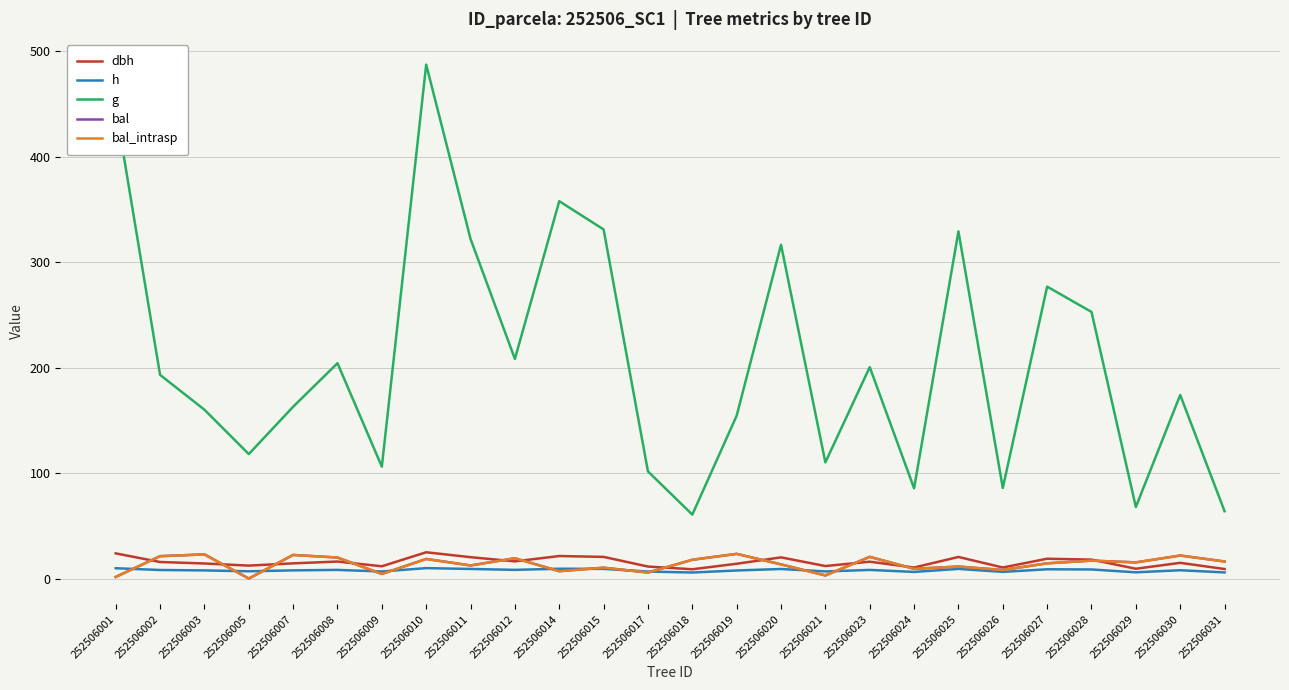

Count the number of data series in this chart.

5